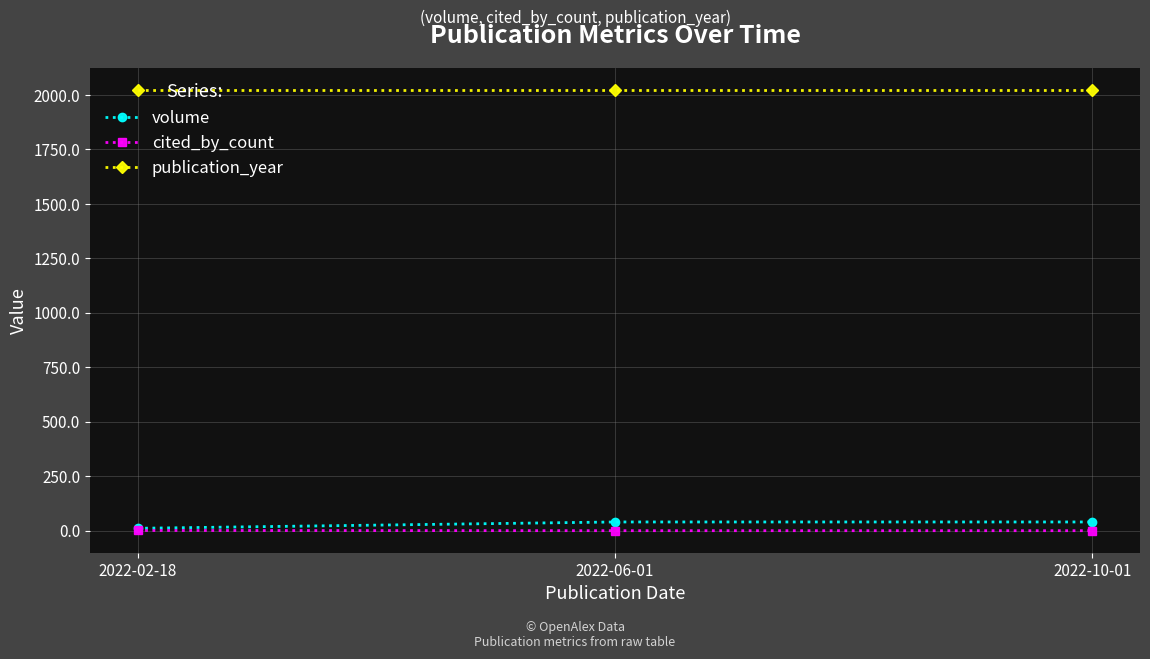

What position from the right is 2022-02-18?

3